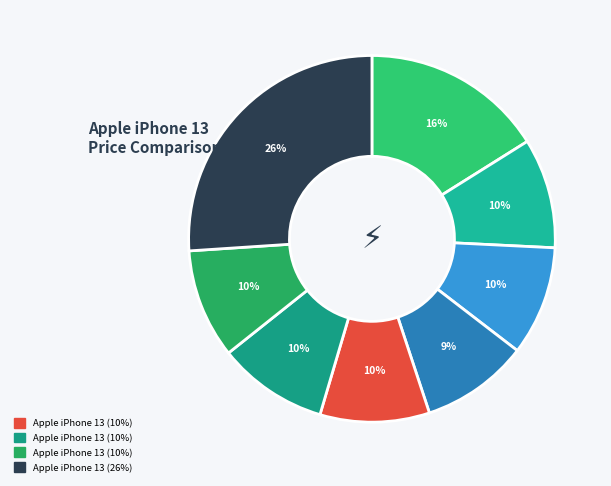

To the nearest percent, what is the difference between the largest and smallest slice percentages?

17%